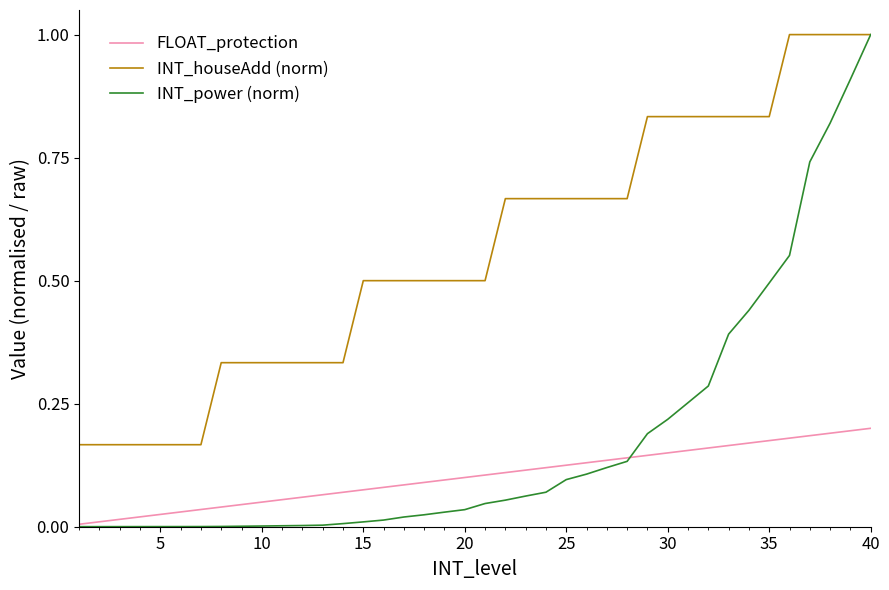

True or false: FLOAT_protection and INT_houseAdd (norm) intersect in this chart.

False